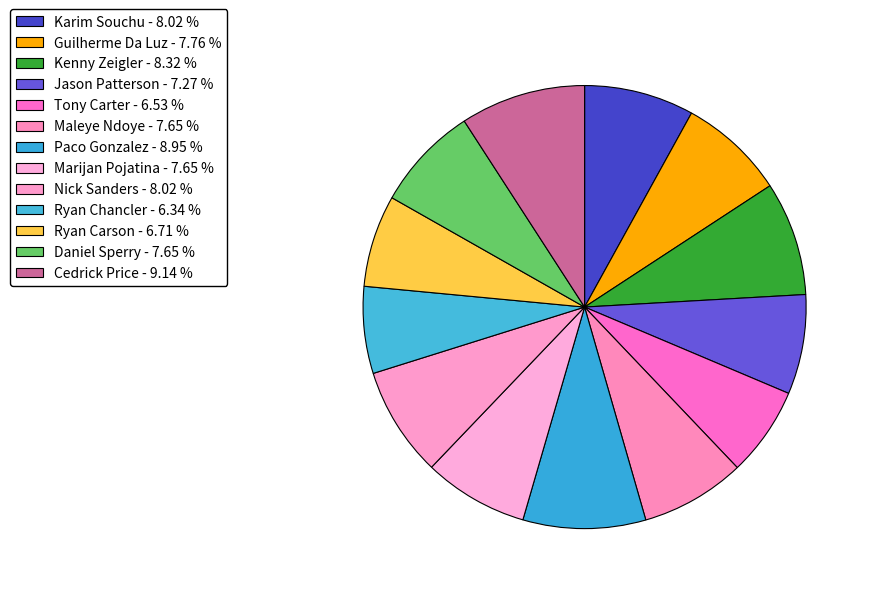

To the nearest percent, what is the difference between the Cedrick Price and Marijan Pojatina slice percentages?

1%